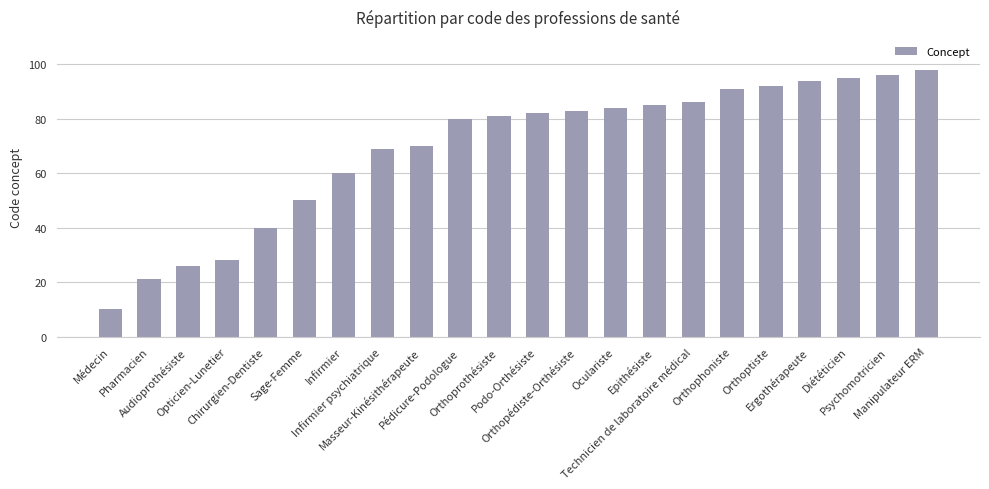

Reading right to left, list all the values displayed in this chart.

98	96	95	94	92	91	86	85	84	83	82	81	80	70	69	60	50	40	28	26	21	10